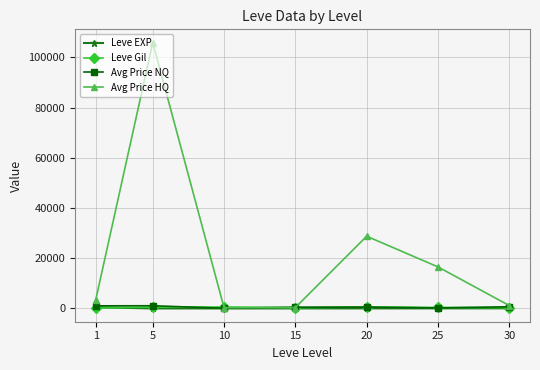

At which category is the sum across all series the highest?

5